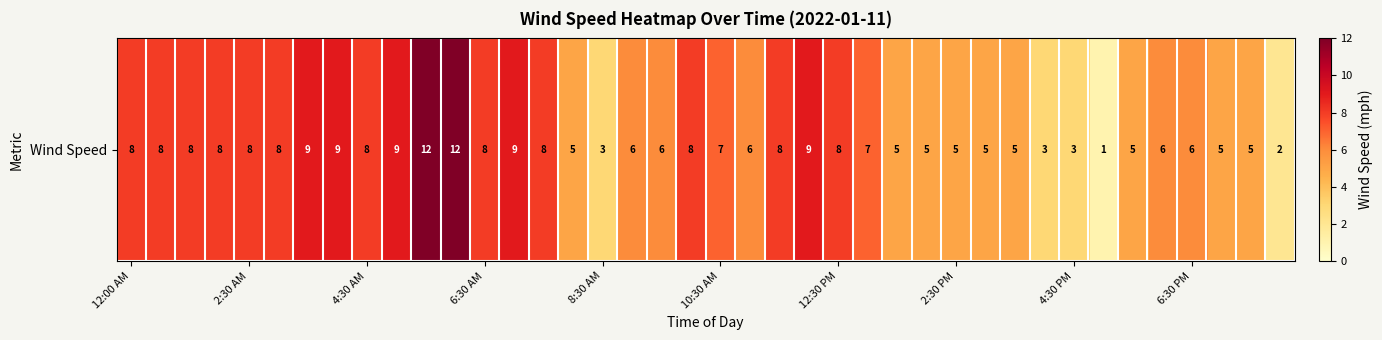

Count the number of categories in the chart.

40